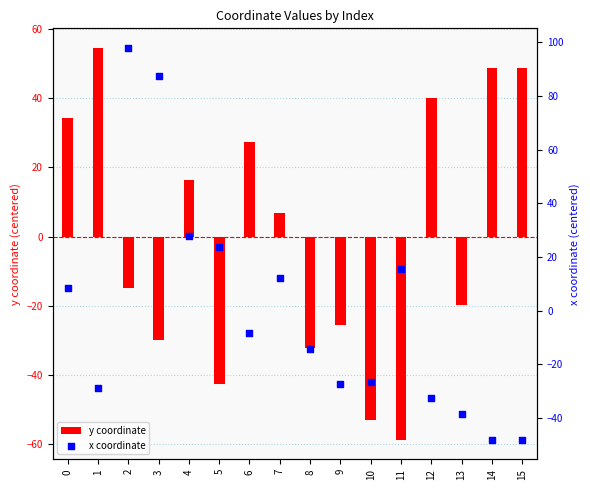

Is the value of y coordinate at 10 greater than the value of x coordinate at 3?

No